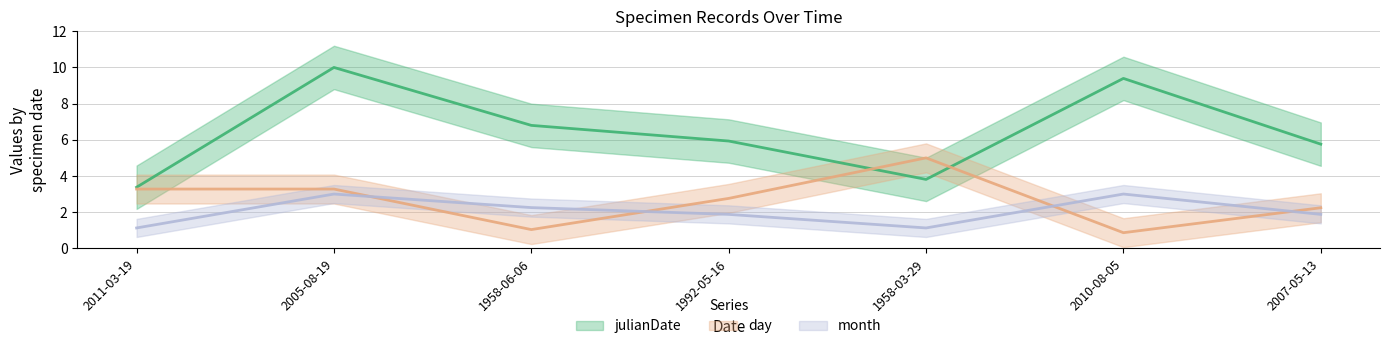

True or false: day has a value of 4.5 at 2011-03-19.

False